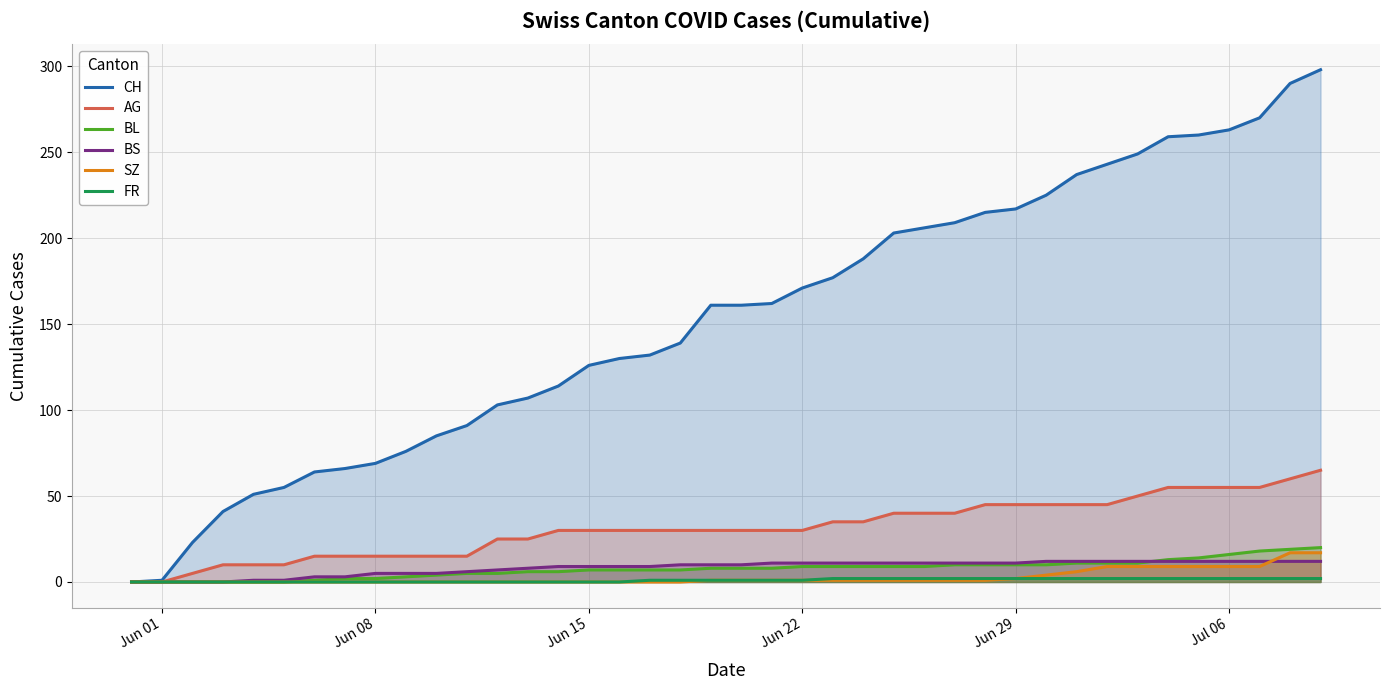

Which series has the largest total across all categories?

CH